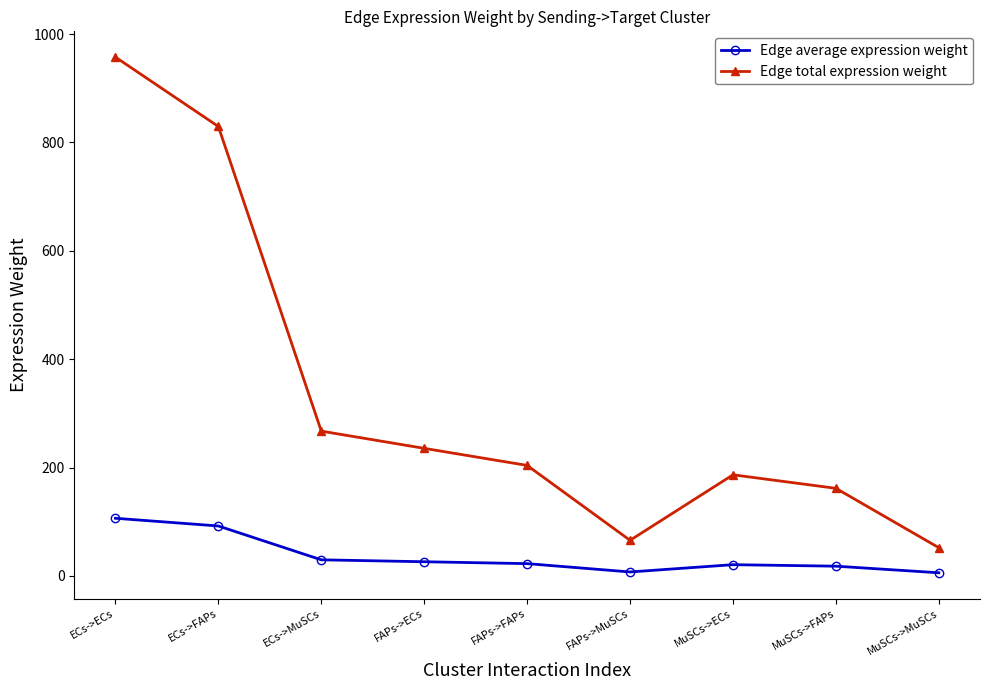

What is the approximate value of Edge average expression weight at FAPs->ECs?

26.2